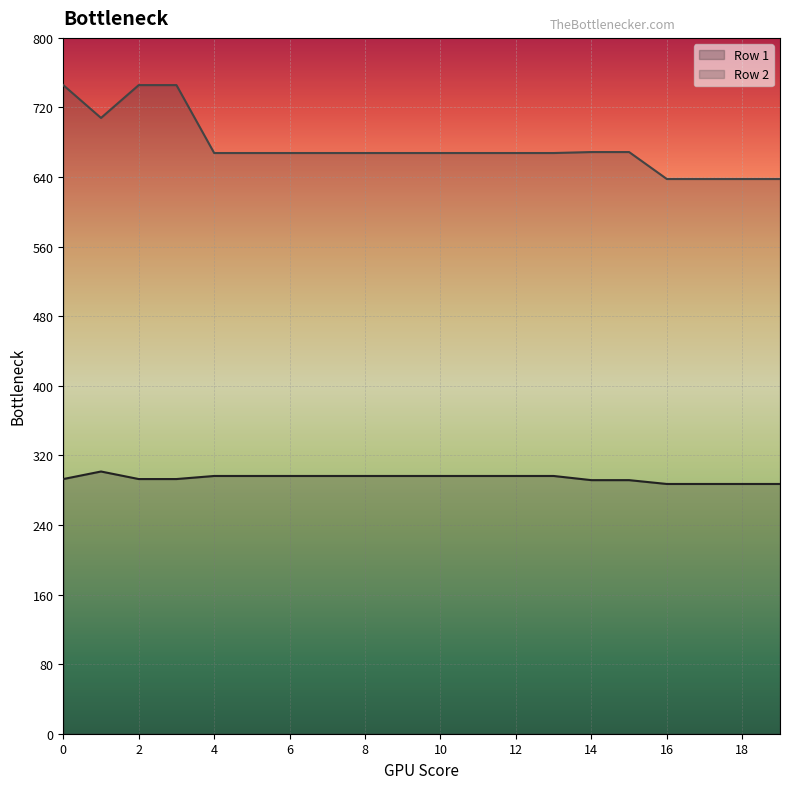

True or false: Row 1 has a value of 296.3 at 4.

True